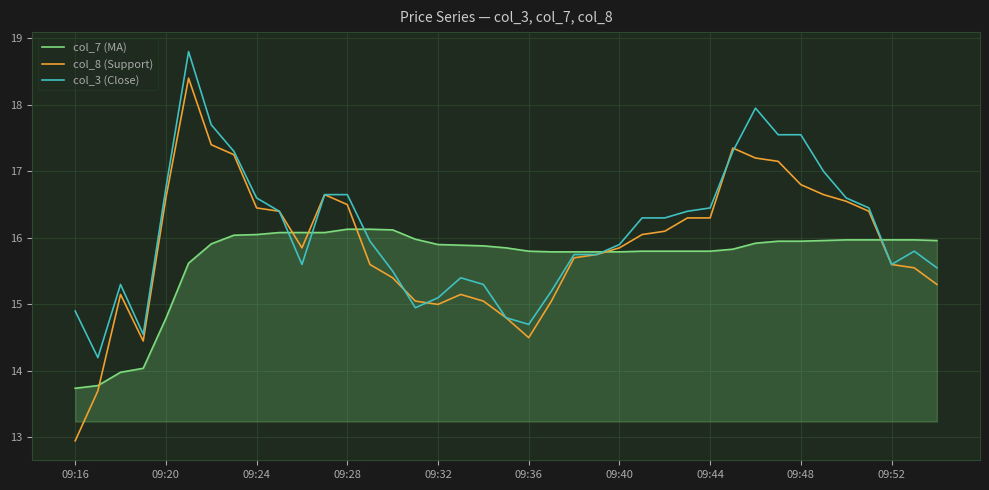

Which series has the widest spread of values?

col_8 (Support)